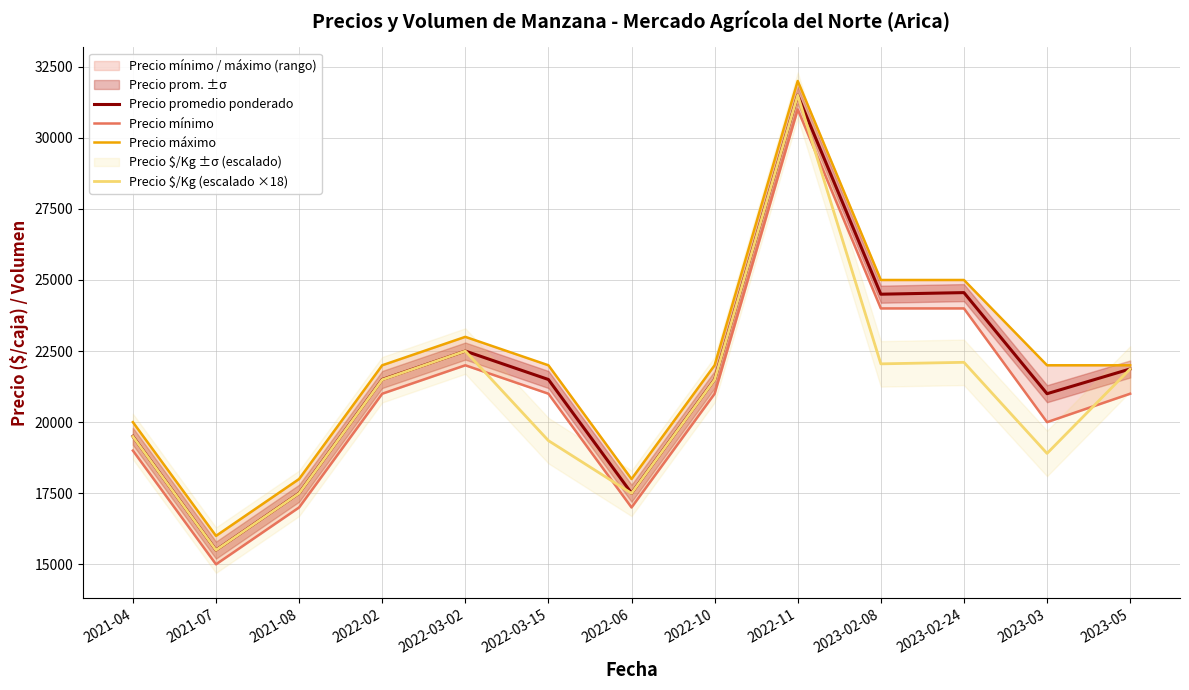

Where is the first local maximum for Precio $/Kg (escalado ×18)?

2022-03-02